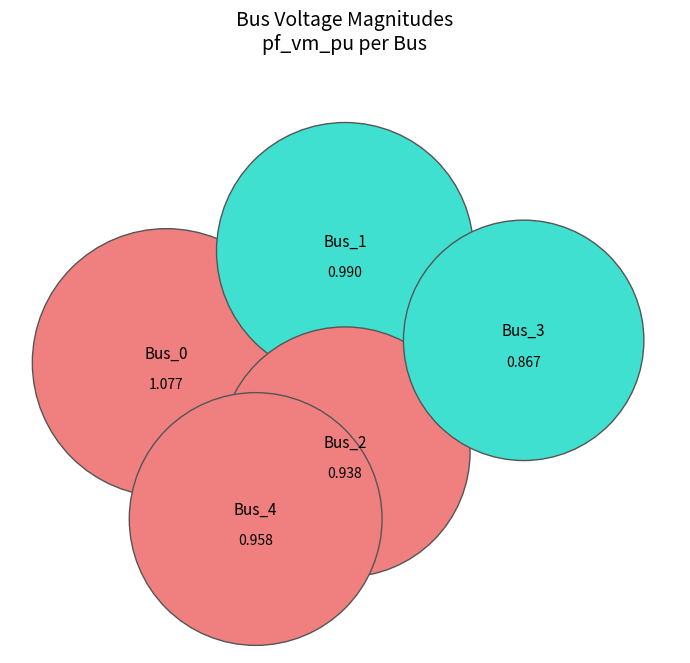

Count the number of slices in the pie.

5